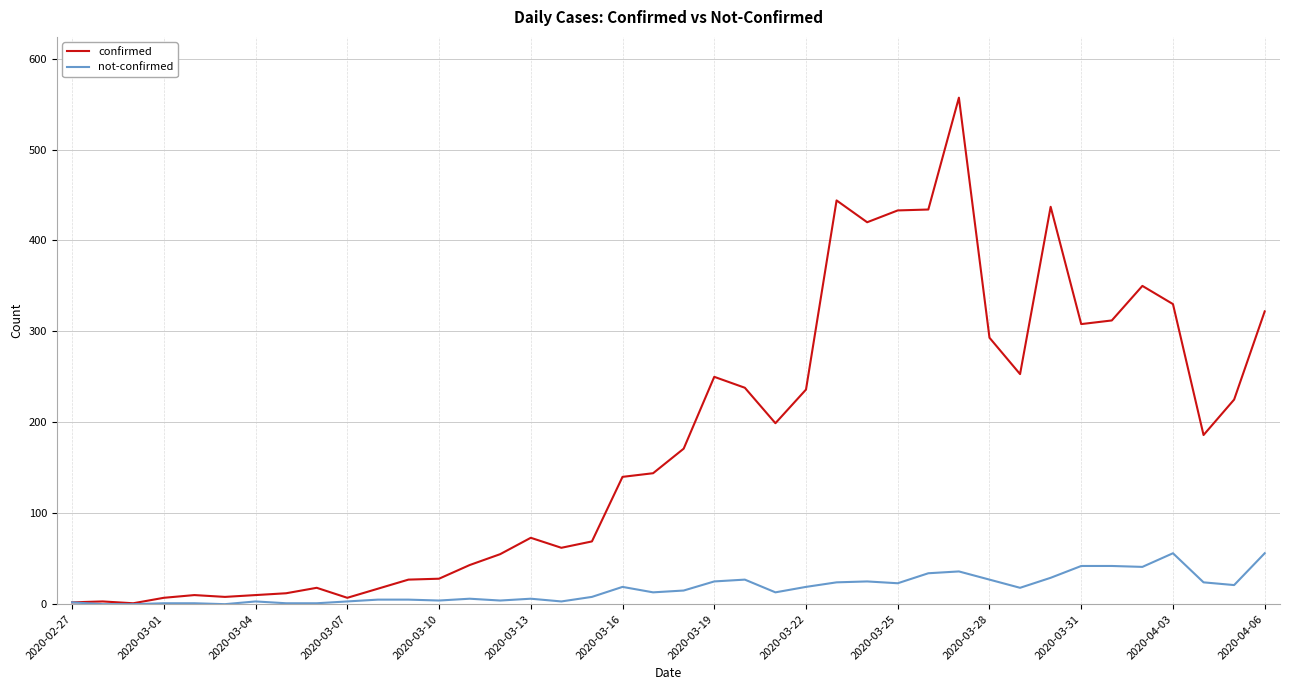

Which series has the widest spread of values?

confirmed